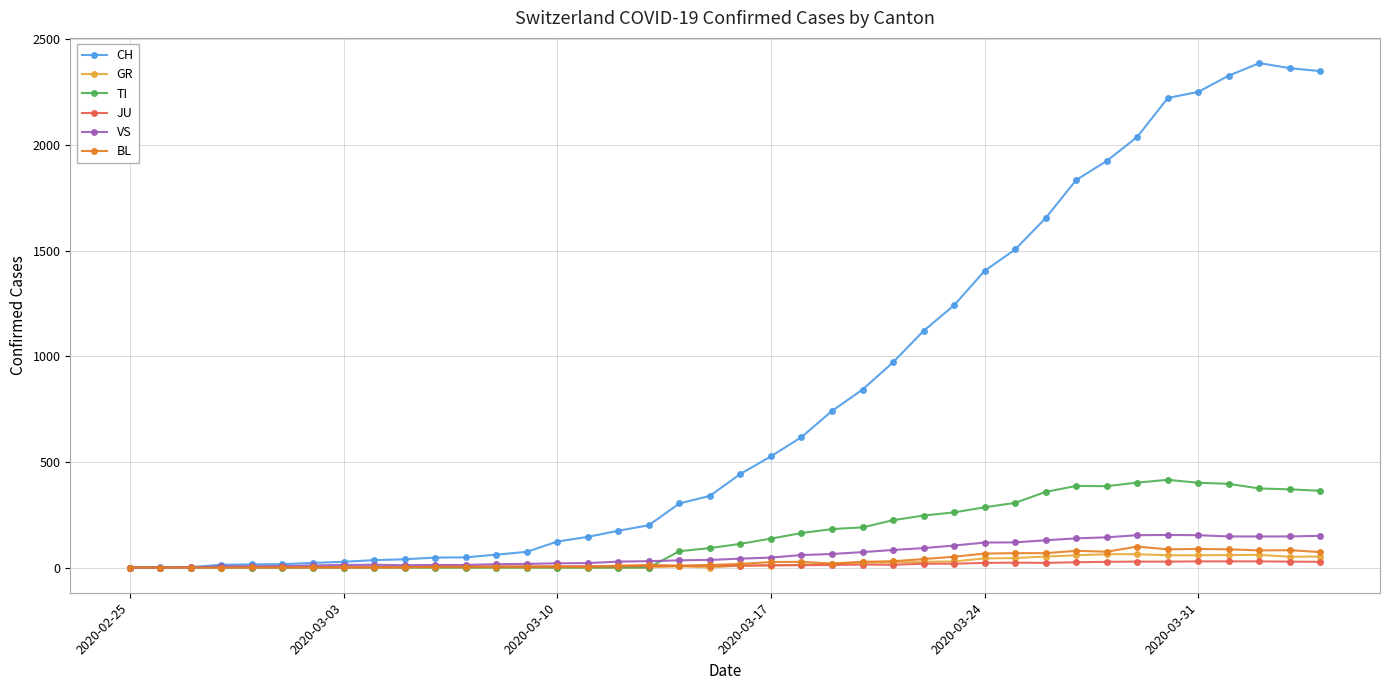

What is the average value of the TI series?

153